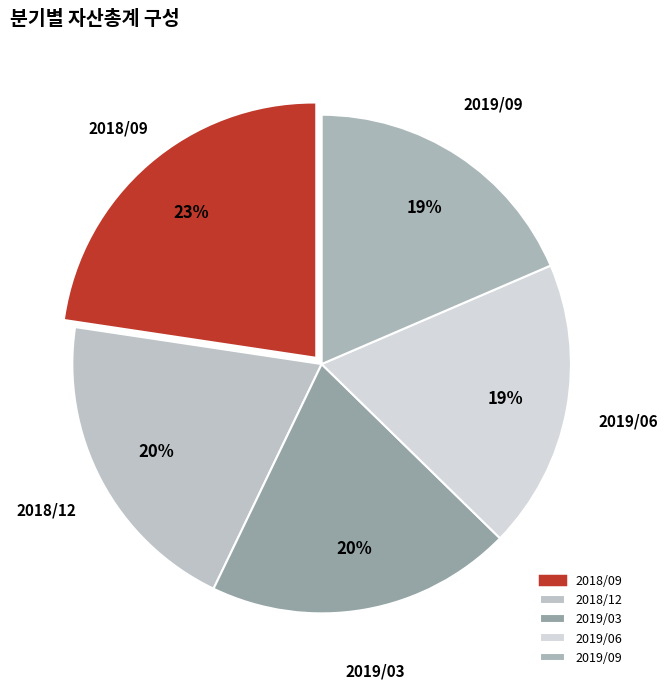

Is it true that 2019/03 is 5% of the pie?

False